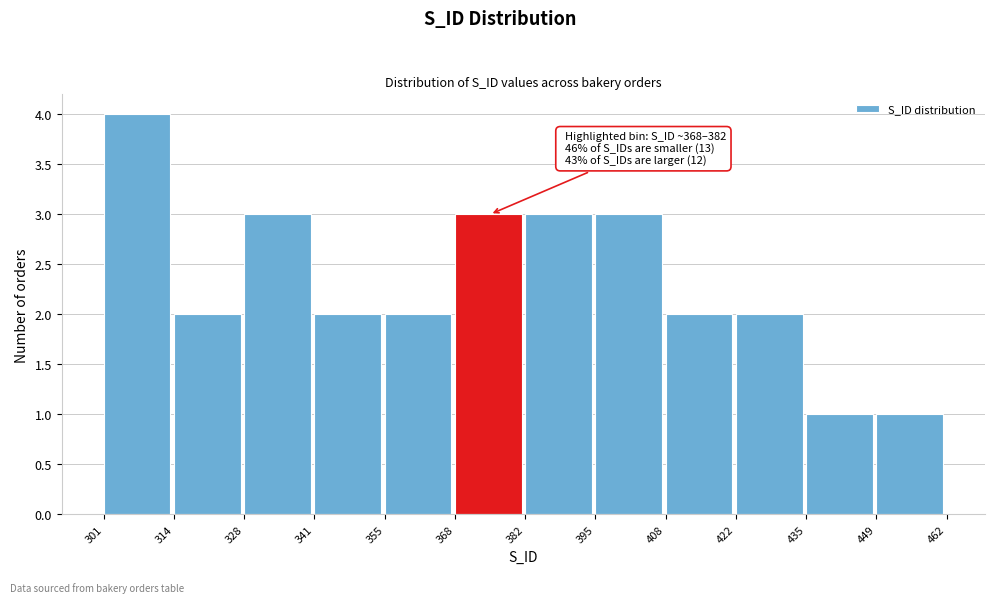

Which range on the x-axis has the tallest bar?

301 to 314